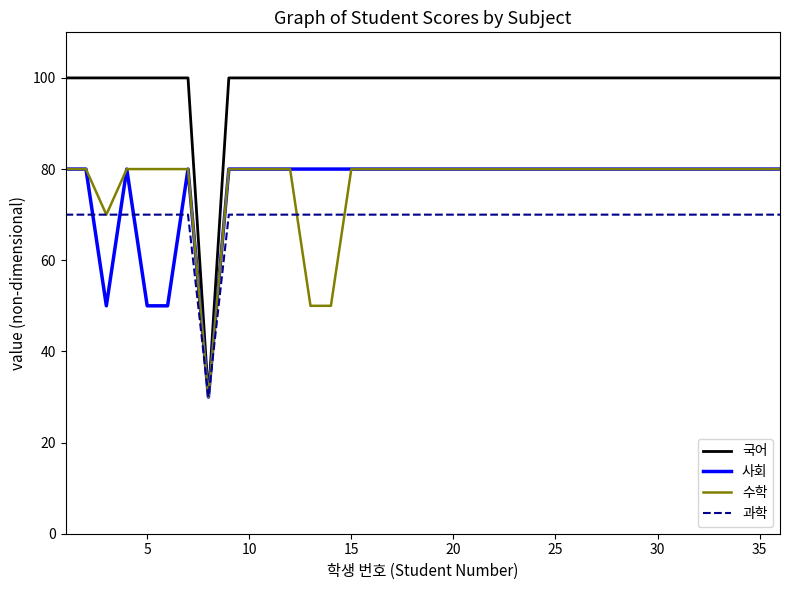

Which series has the largest total across all categories?

국어